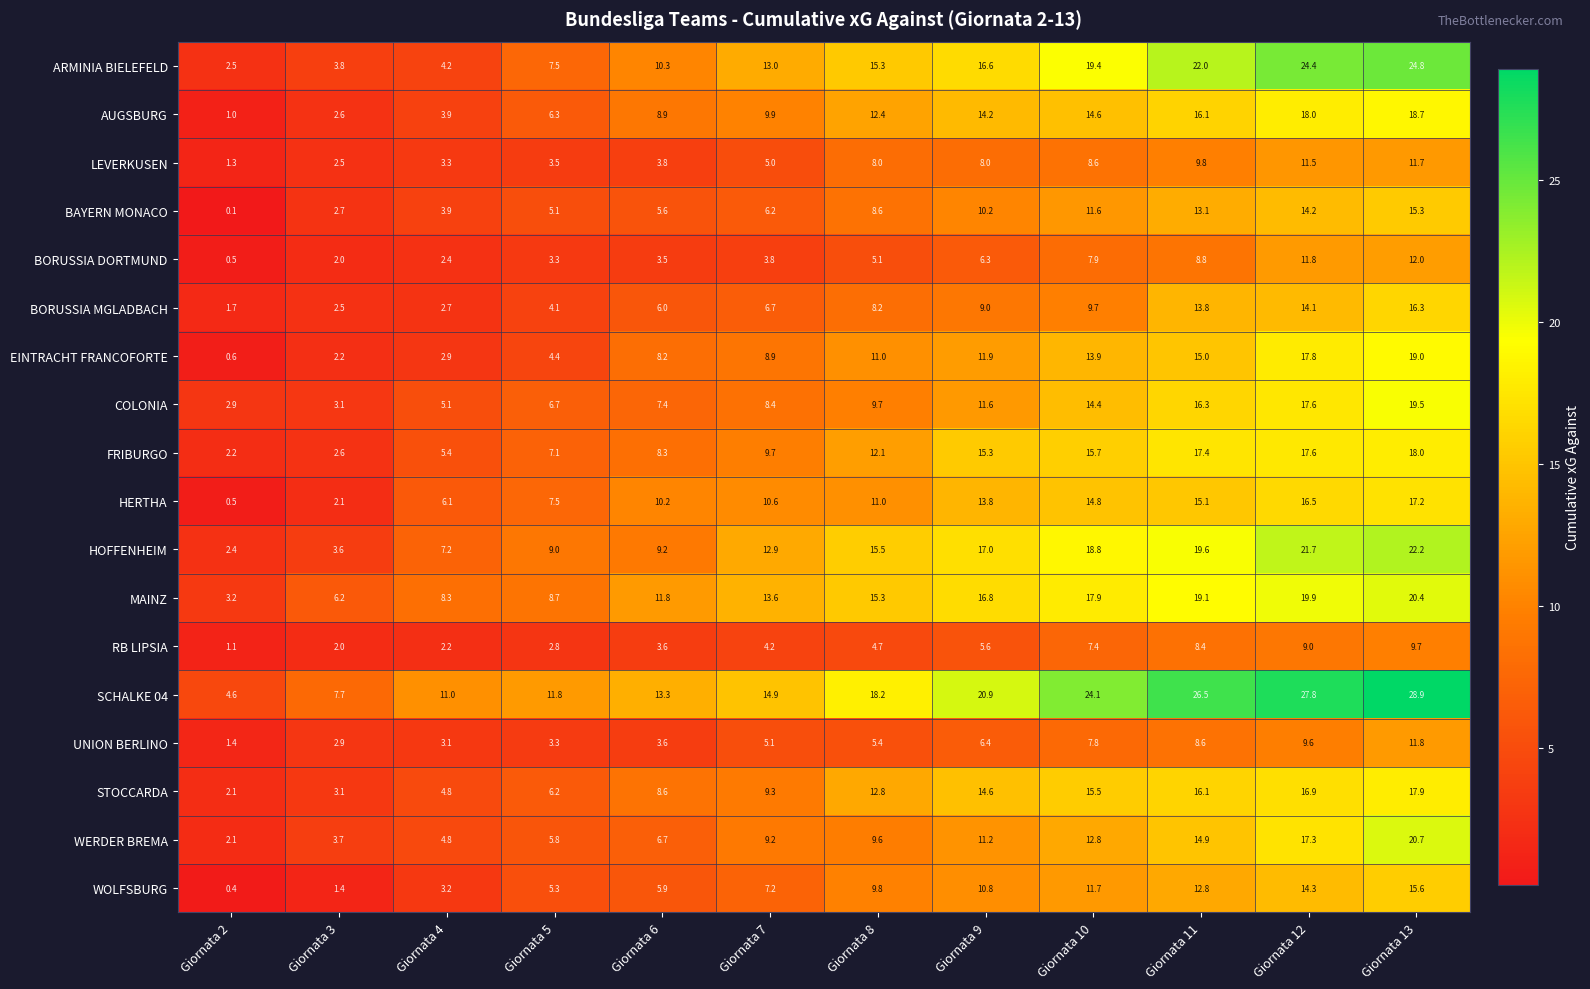

What is the average value of the LEVERKUSEN series?

6.4